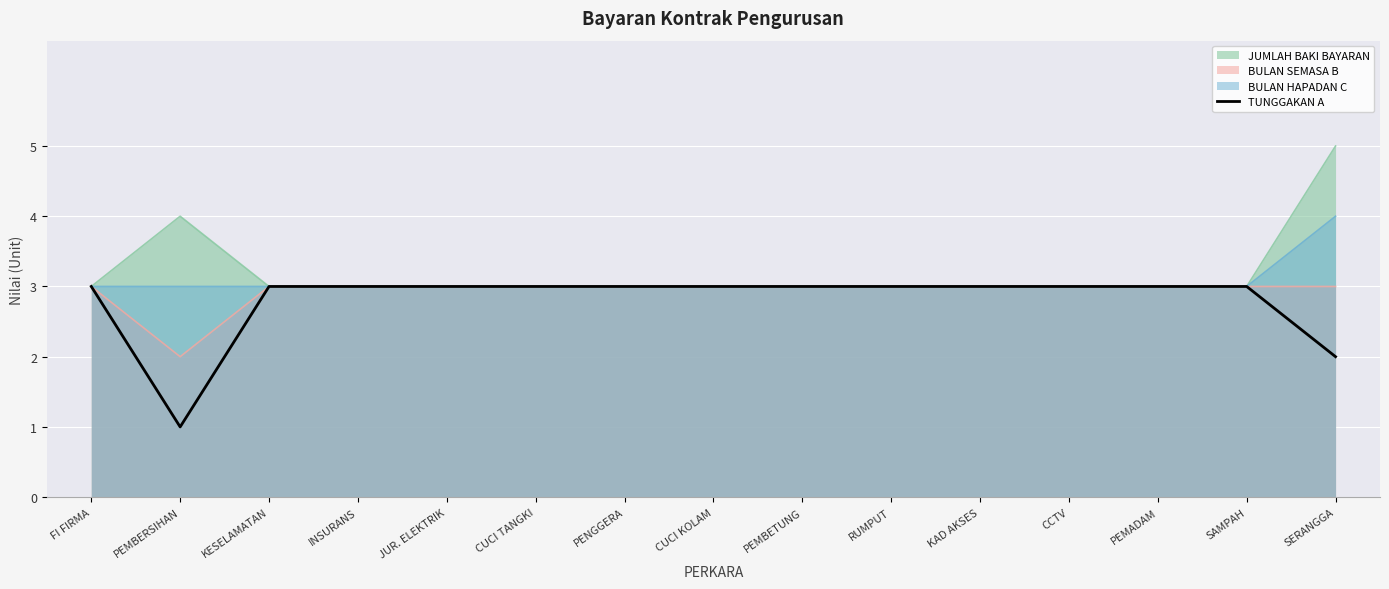

True or false: there are more than 0 points higher than both neighbors.

False